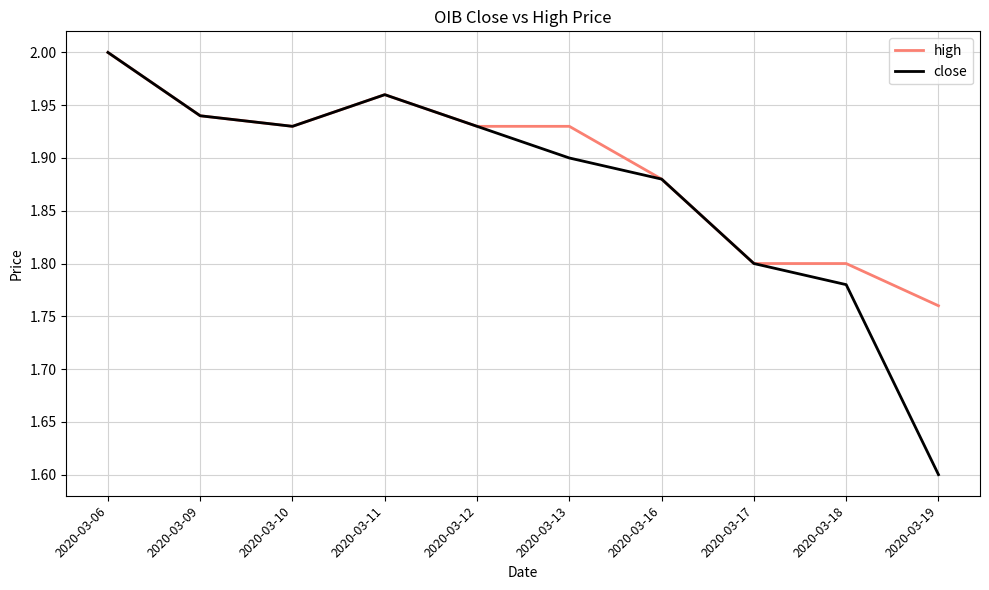

Between 2020-03-06 and 2020-03-19, which series saw the biggest shift?

close